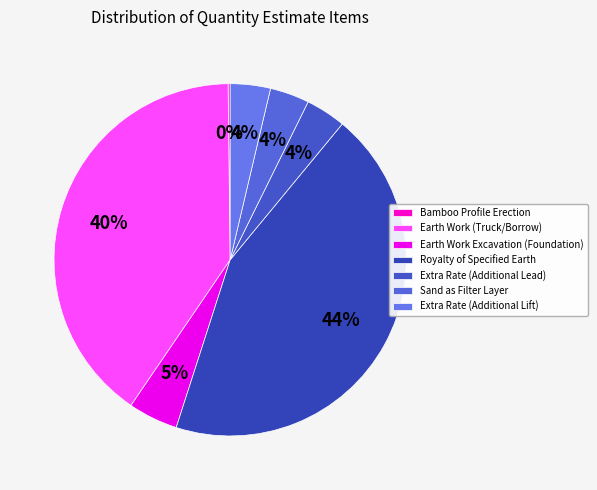

Count the number of slices in the pie.

7